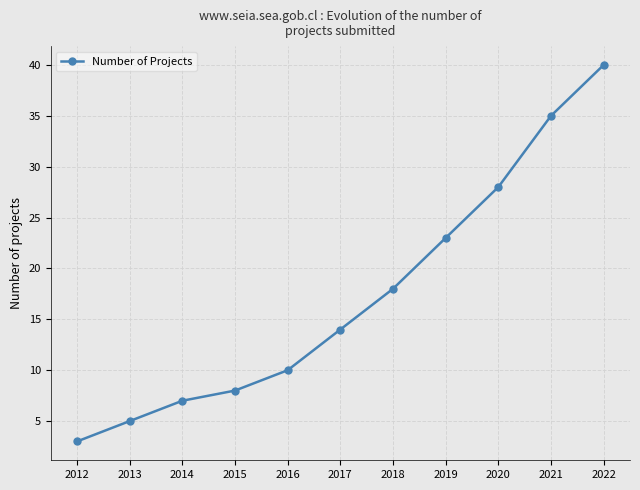

What is the change in value from 2014 to 2020?

+21